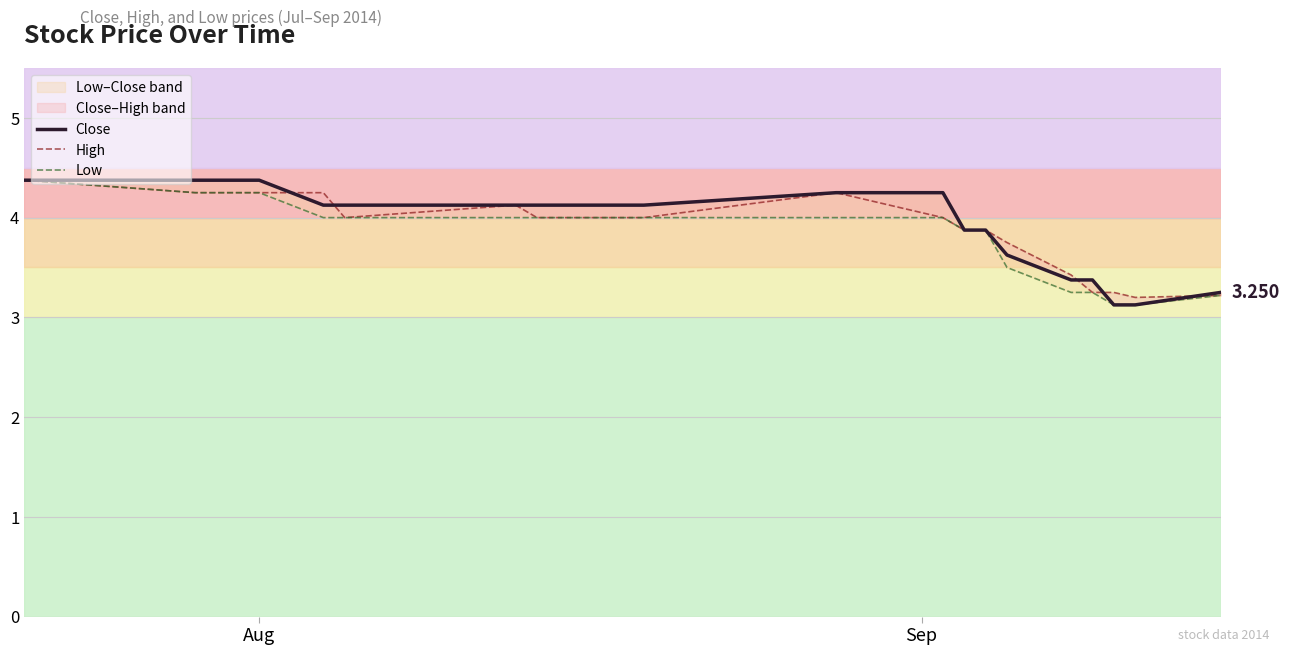

At how many categories does at least one series exceed 3?

19